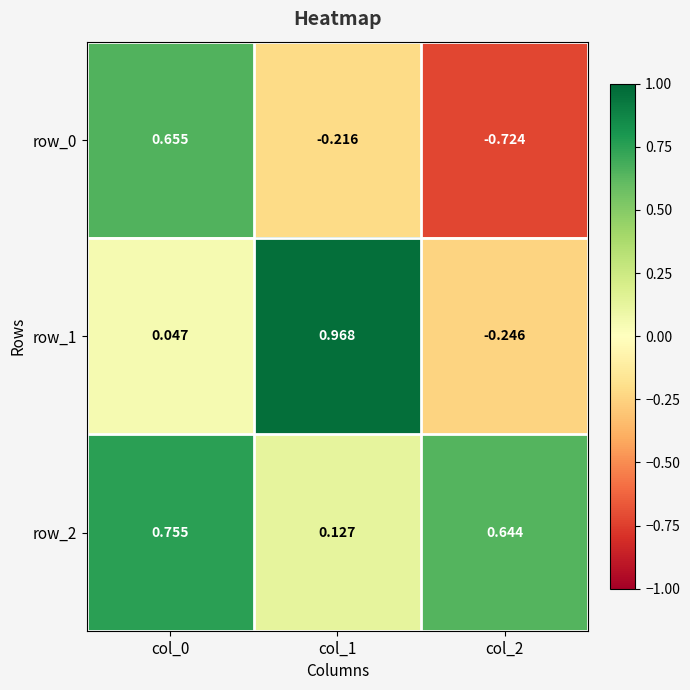

Is the value of row_0 at col_1 greater than the value of row_1 at col_0?

No